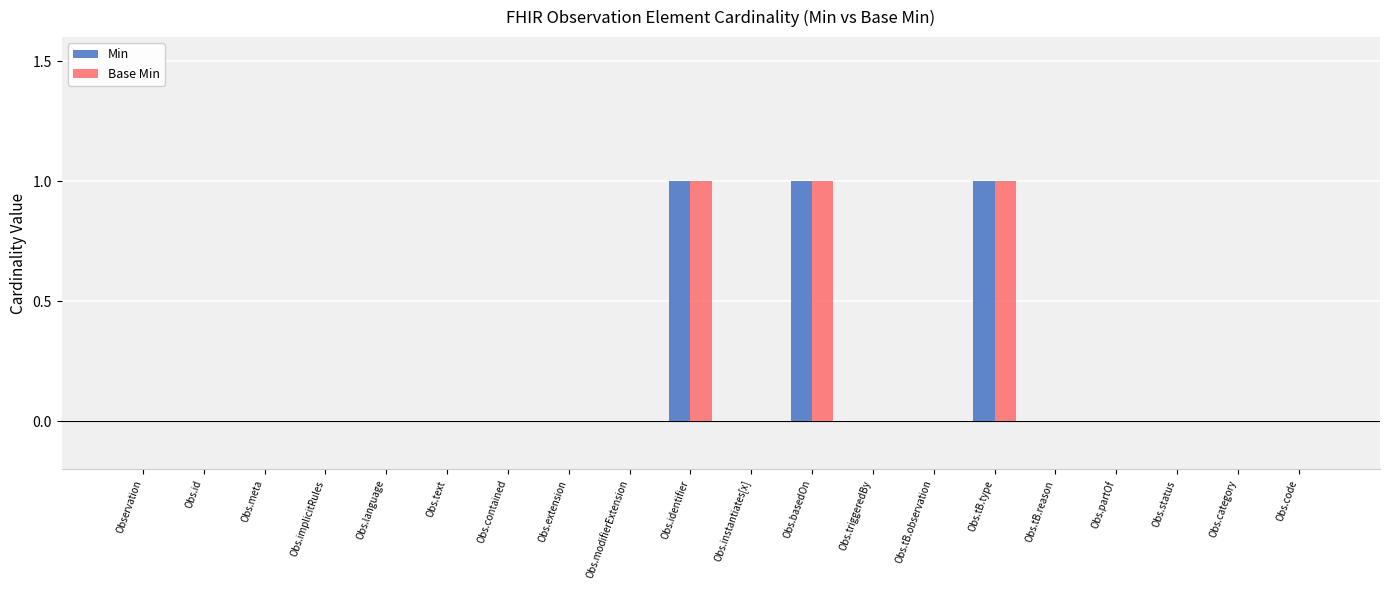

Reading left to right, transcribe all the data shown in this chart.

Min: Observation=0	Obs.id=0	Obs.meta=0	Obs.implicitRules=0	Obs.language=0	Obs.text=0	Obs.contained=0	Obs.extension=0	Obs.modifierExtension=0	Obs.identifier=1	Obs.instantiates[x]=0	Obs.basedOn=1	Obs.triggeredBy=0	Obs.tB.observation=0	Obs.tB.type=1	Obs.tB.reason=0	Obs.partOf=0	Obs.status=0	Obs.category=0	Obs.code=0
Base Min: Observation=0	Obs.id=0	Obs.meta=0	Obs.implicitRules=0	Obs.language=0	Obs.text=0	Obs.contained=0	Obs.extension=0	Obs.modifierExtension=0	Obs.identifier=1	Obs.instantiates[x]=0	Obs.basedOn=1	Obs.triggeredBy=0	Obs.tB.observation=0	Obs.tB.type=1	Obs.tB.reason=0	Obs.partOf=0	Obs.status=0	Obs.category=0	Obs.code=0